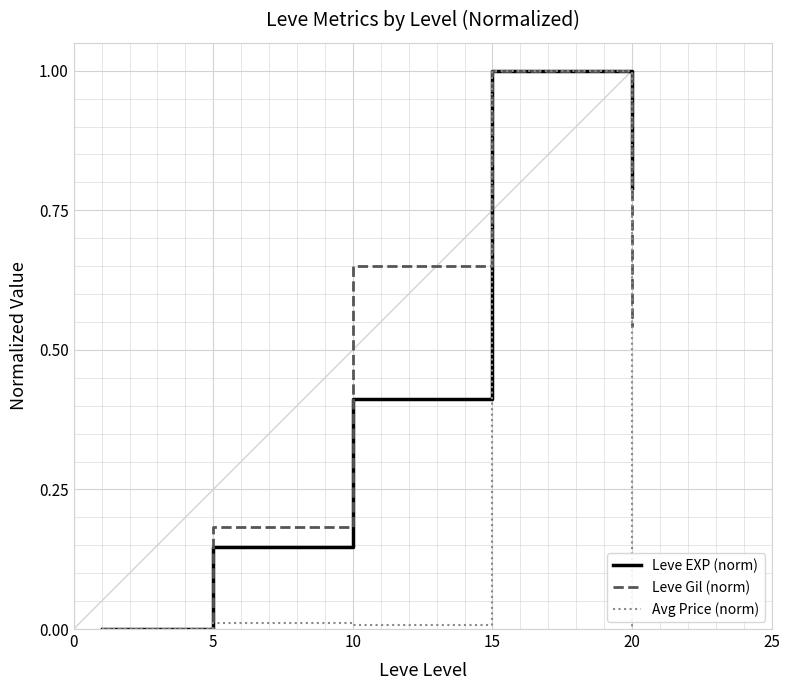

What is the highest value of the Leve Gil (norm) series?

1.0